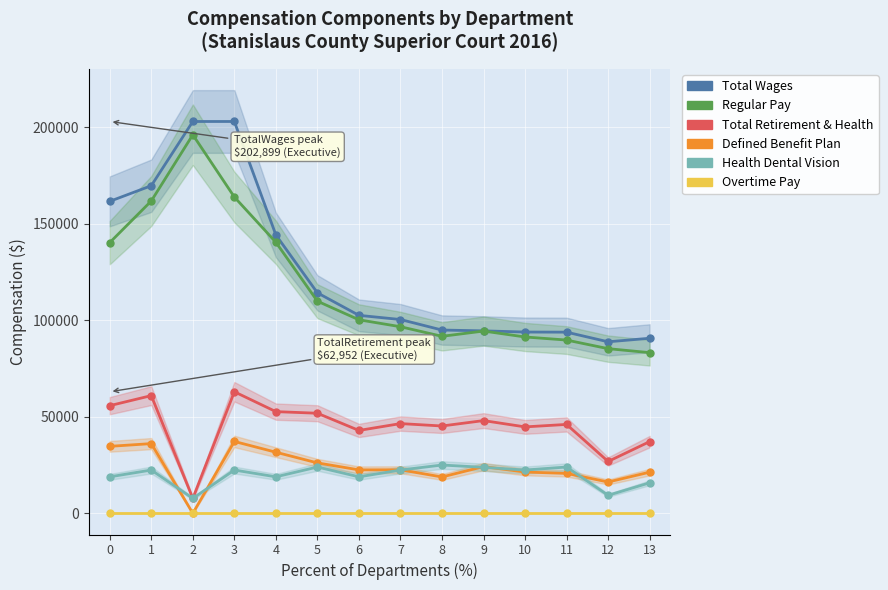

How many series are shown in this chart?

6